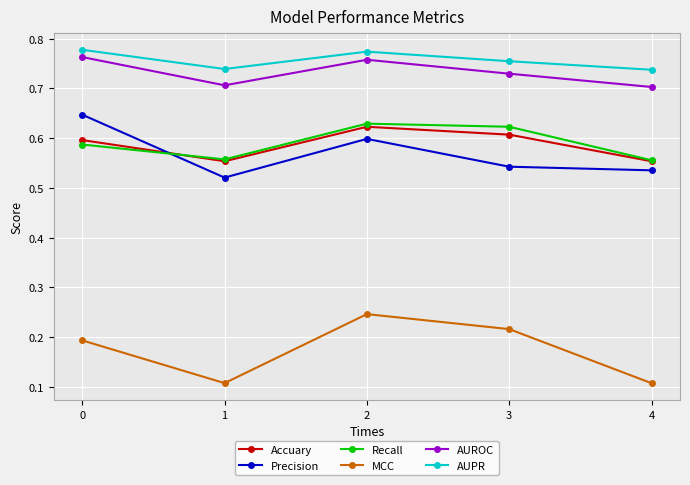

What is the value of the MCC point at the 5th from the left?

0.1